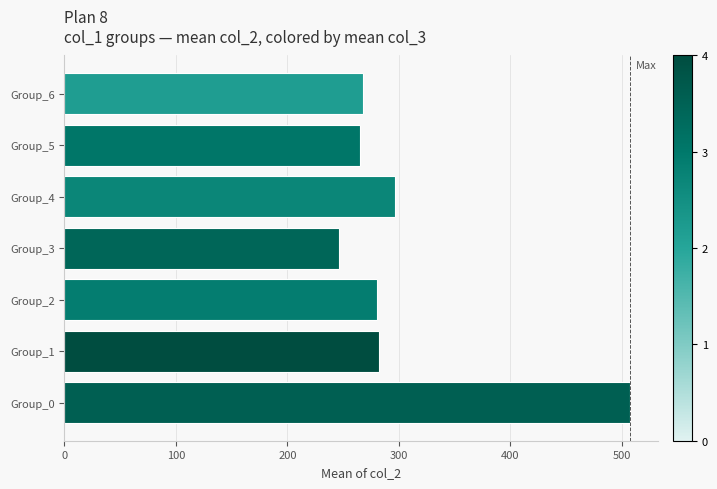

The value at Group_2 is 70.8. True or false?

False